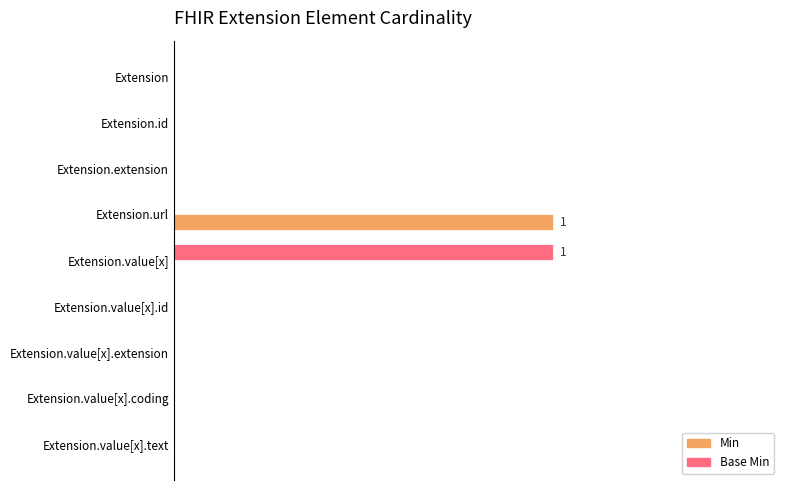

Which series has the largest range (max minus min)?

Min